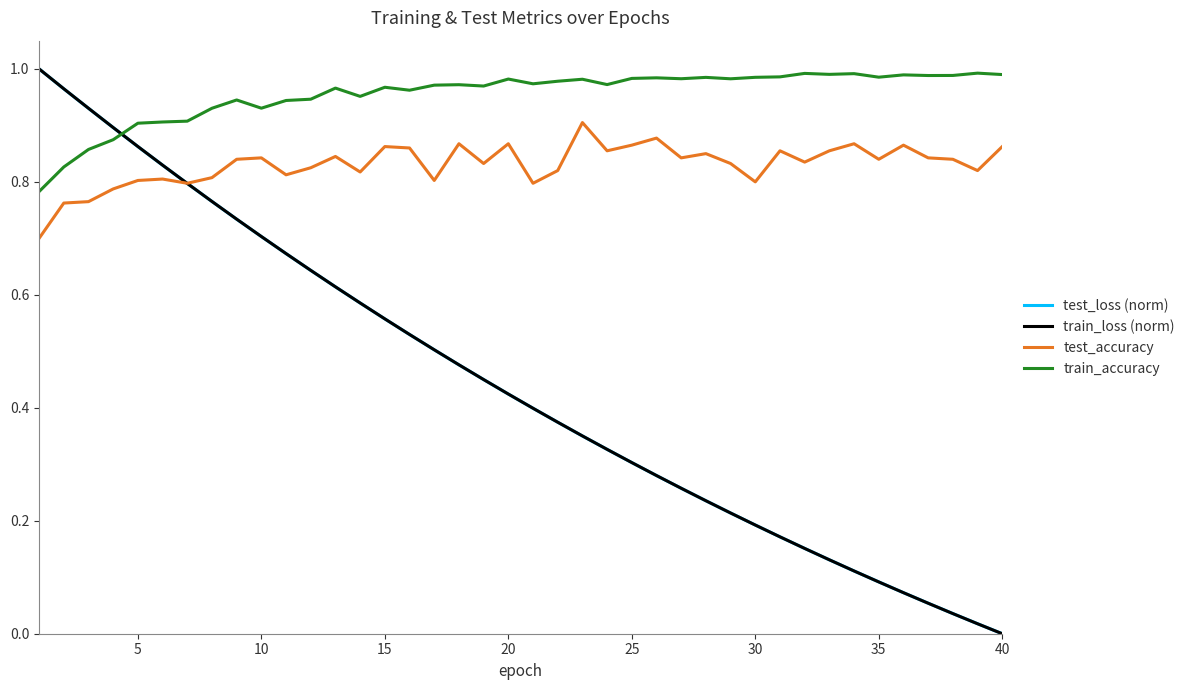

How many values in the train_loss (norm) series exceed 0?

39